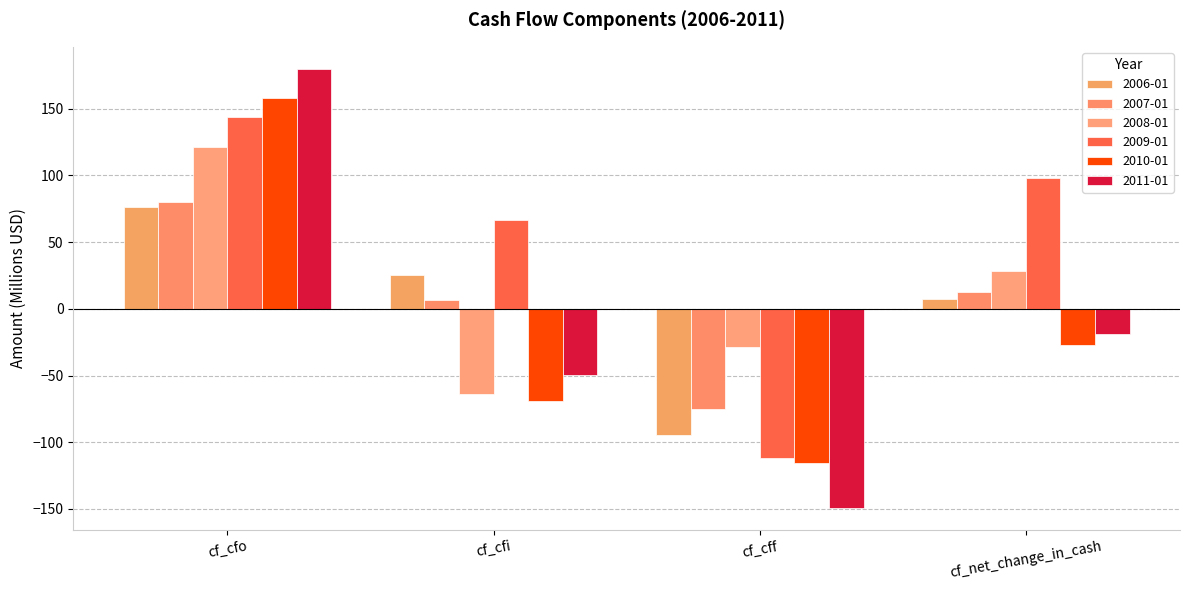

Which series changed the most between cf_cfi and cf_net_change_in_cash?

2008-01